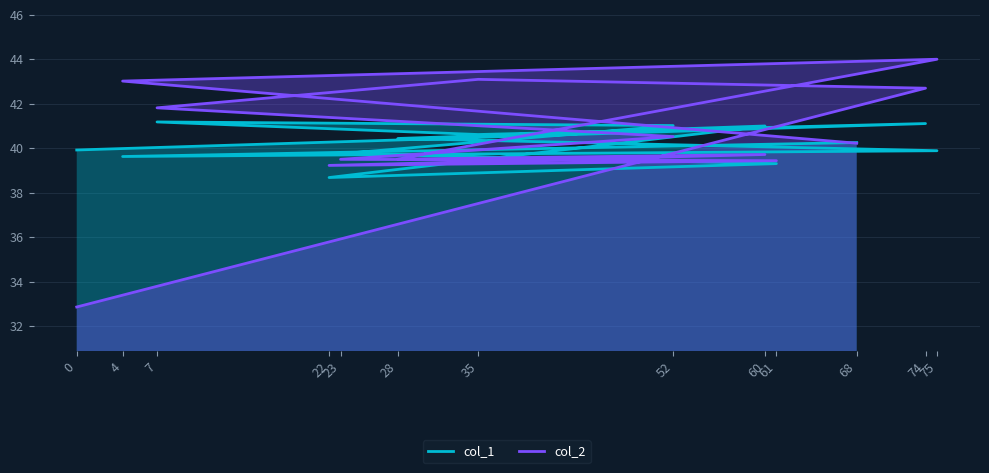

How many distinct data groups are displayed?

2